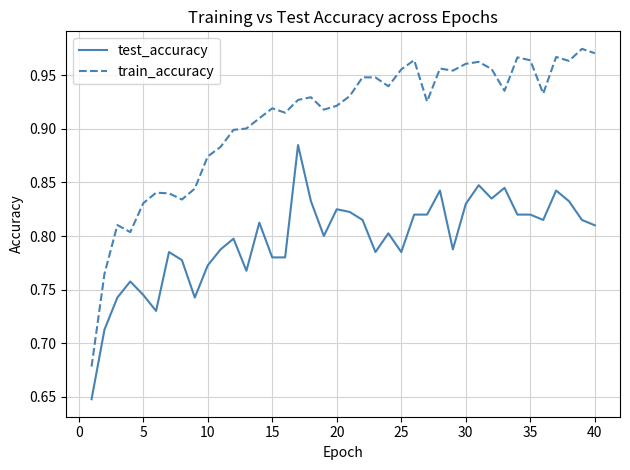

Rank the series by their average value, from highest to lowest.

train_accuracy, test_accuracy